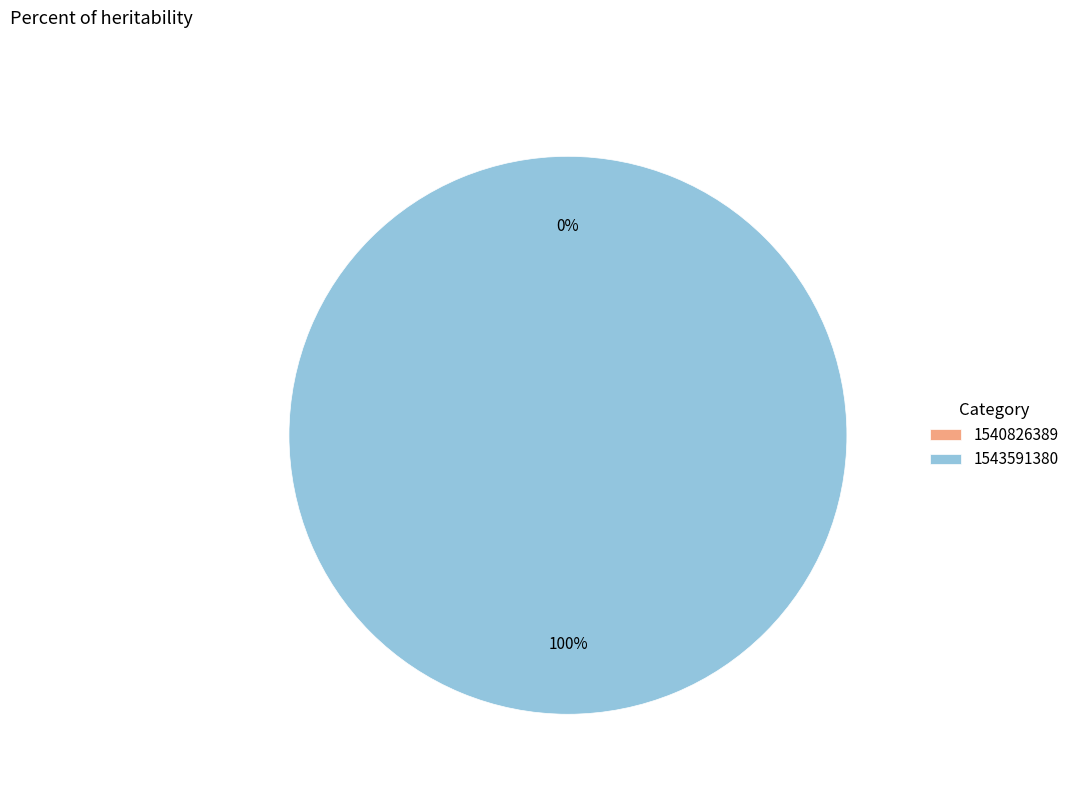

What is the majority slice?

1543591380